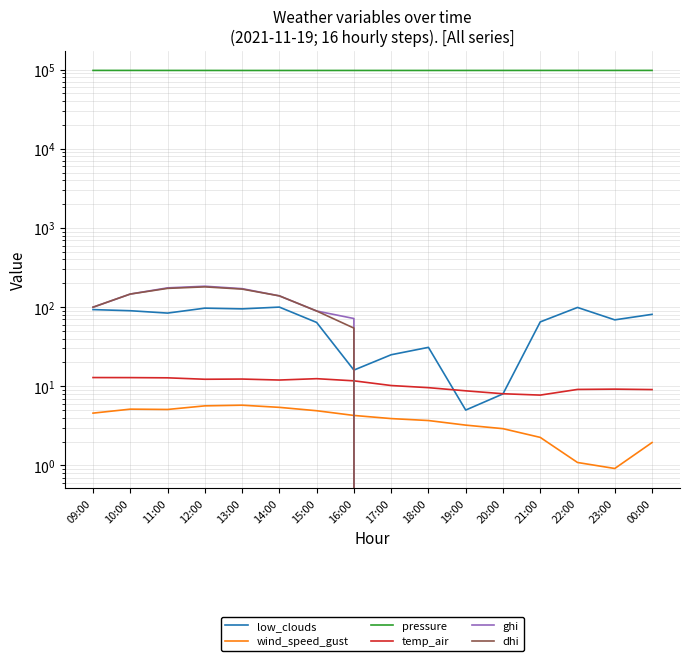

What is the difference between the maximum and minimum values in the low_clouds series?

95.0